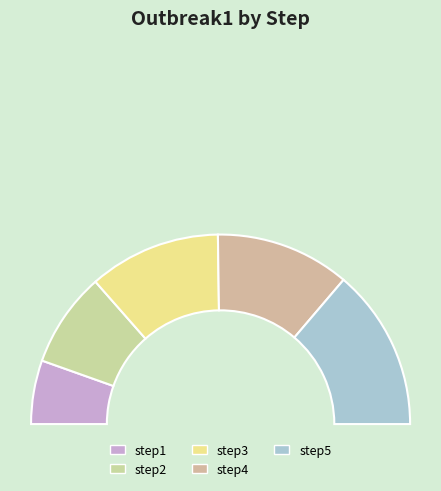

To the nearest percent, what is the difference between the step3 and step2 slice percentages?

6%